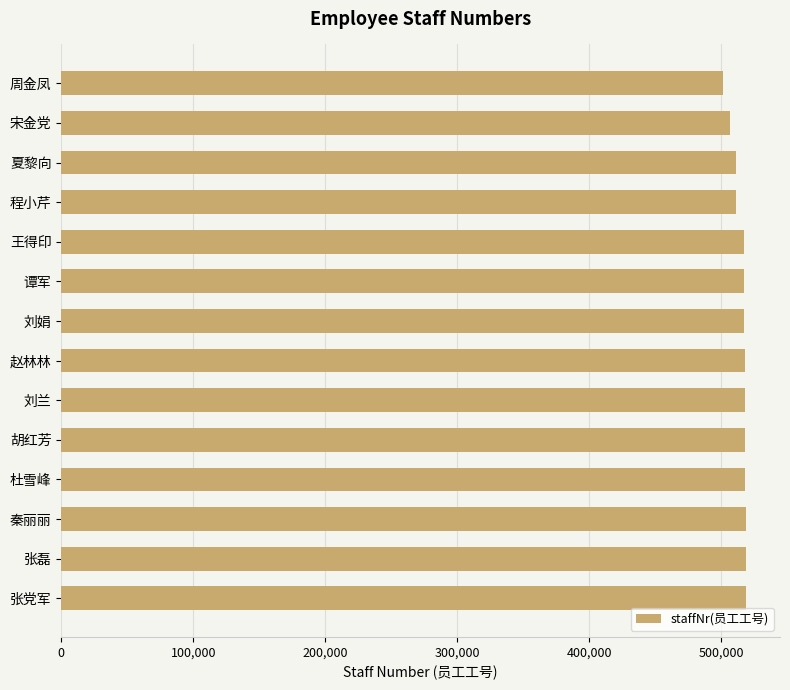

What is the maximum value shown in the chart?

518749